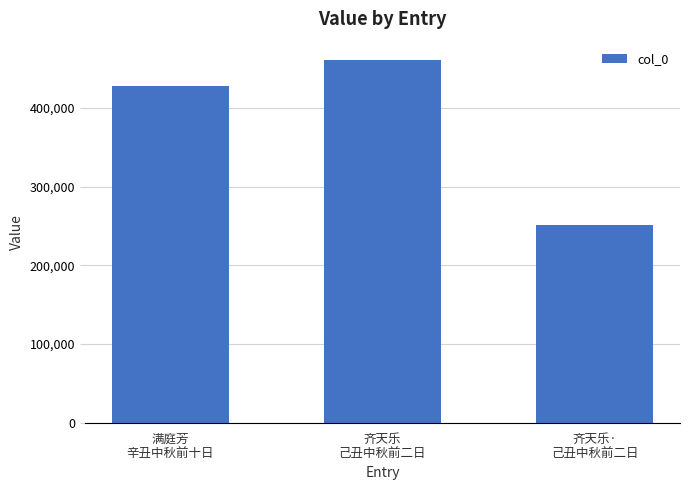

What is the value of the 1st bar from the left?

427907